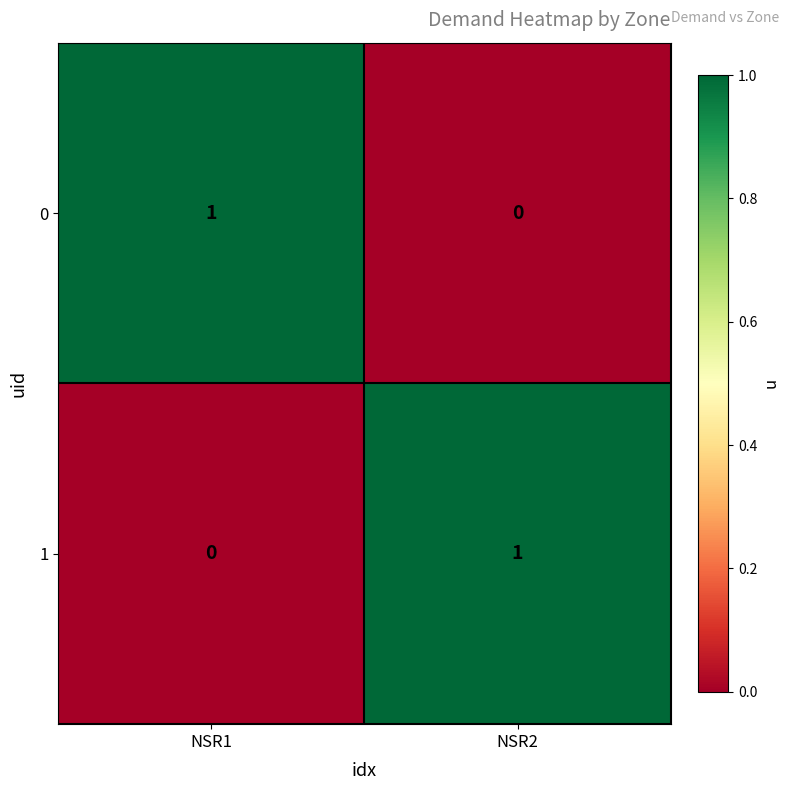

At which label does 0 reach its minimum?

NSR2